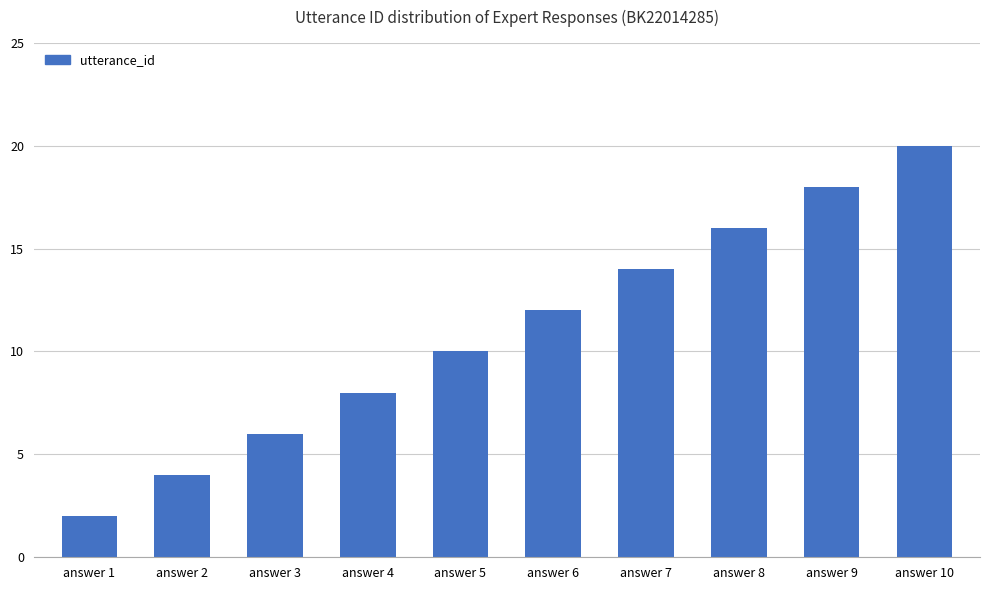

Count the values in the range 6 to 16.

6